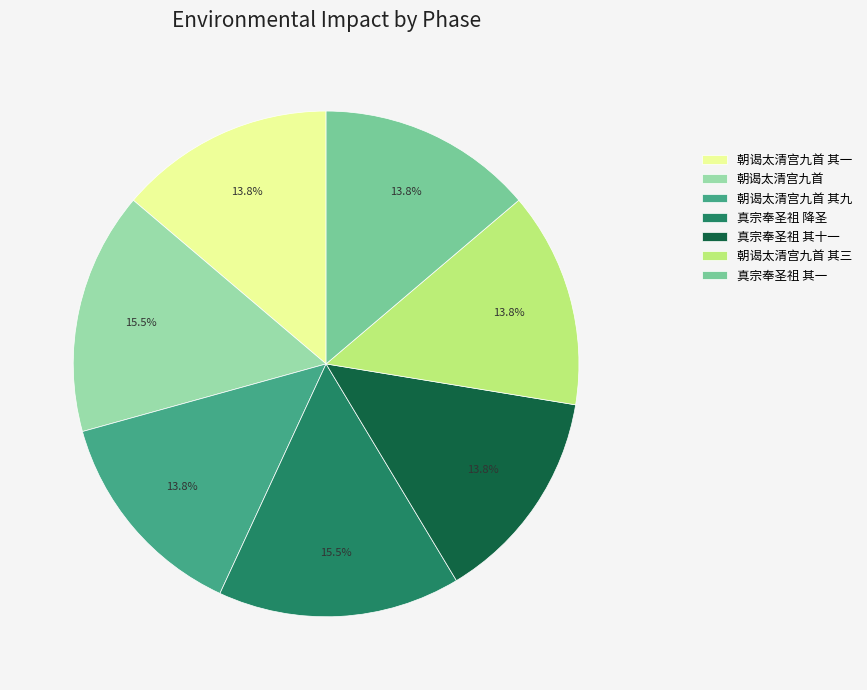

Does 朝谒太清宫九首 其九 represent more than half of the total?

No